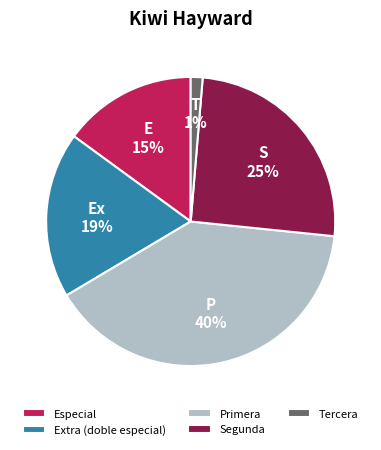

Approximately how many times larger is the value at Especial compared to Extra (doble especial)?

0.8